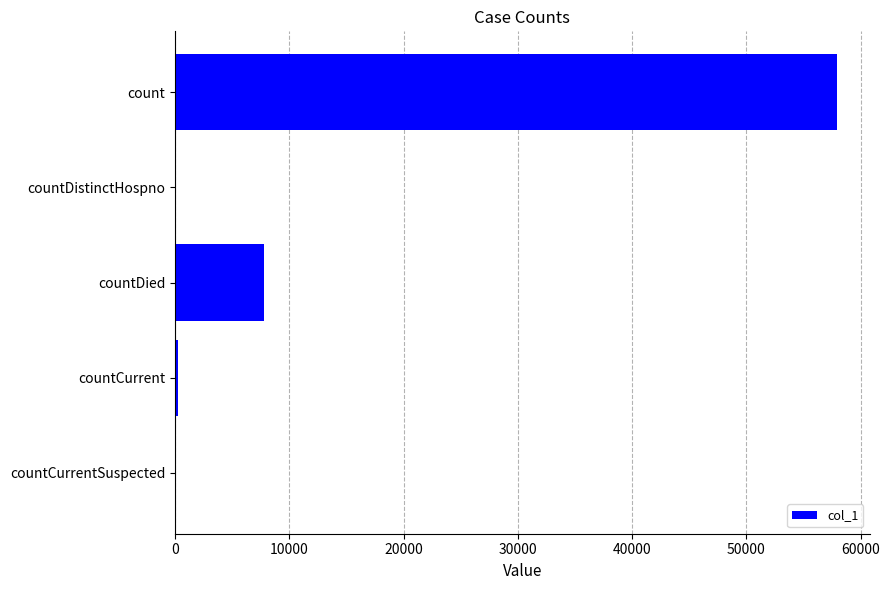

Count the number of categories in the chart.

5